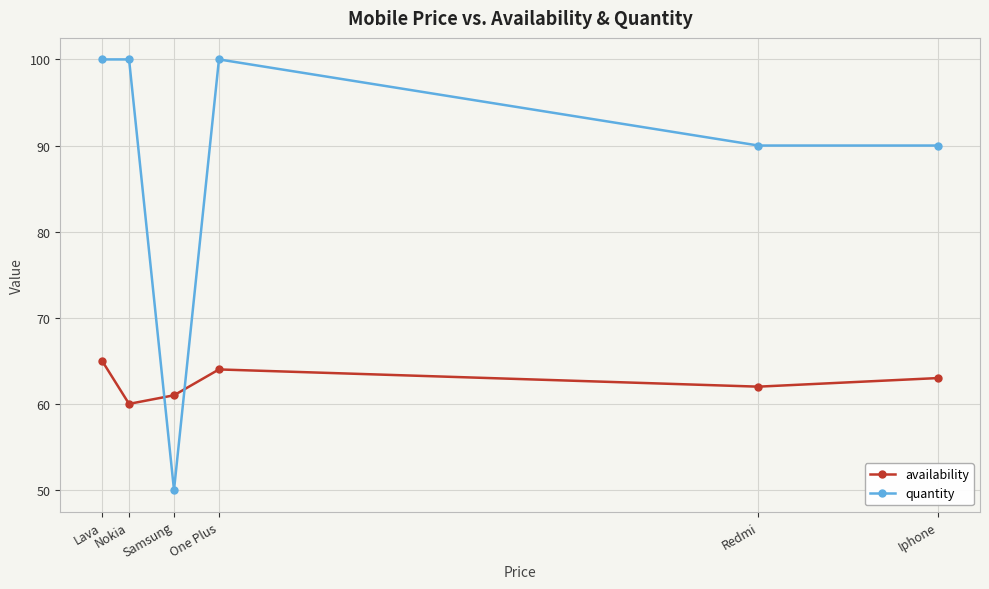

Is it true that availability equals 86 at Redmi?

False